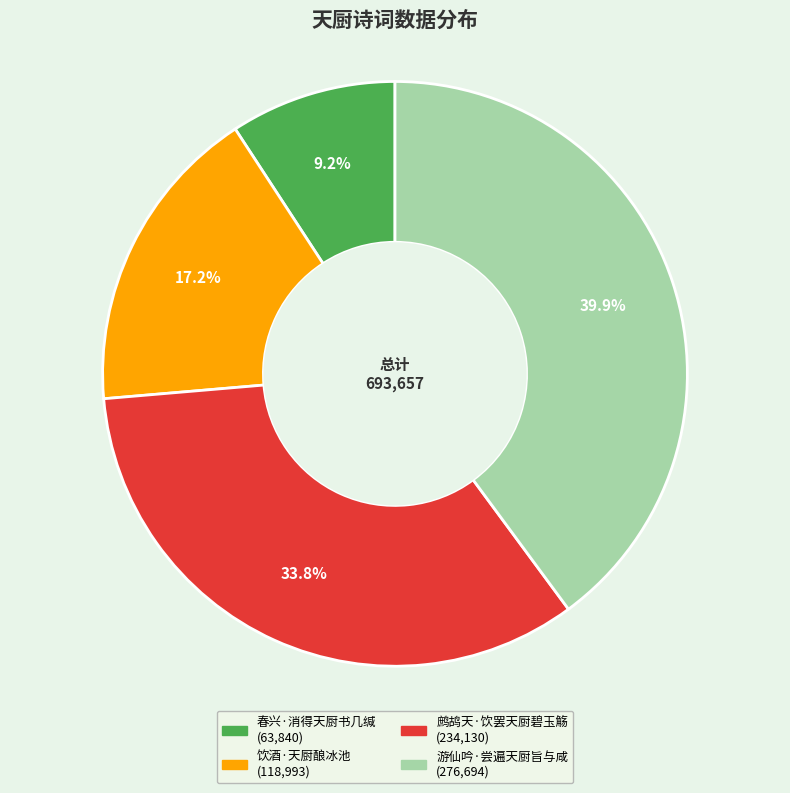

What is the largest slice in the pie chart?

游仙吟·尝遍天厨旨与咸